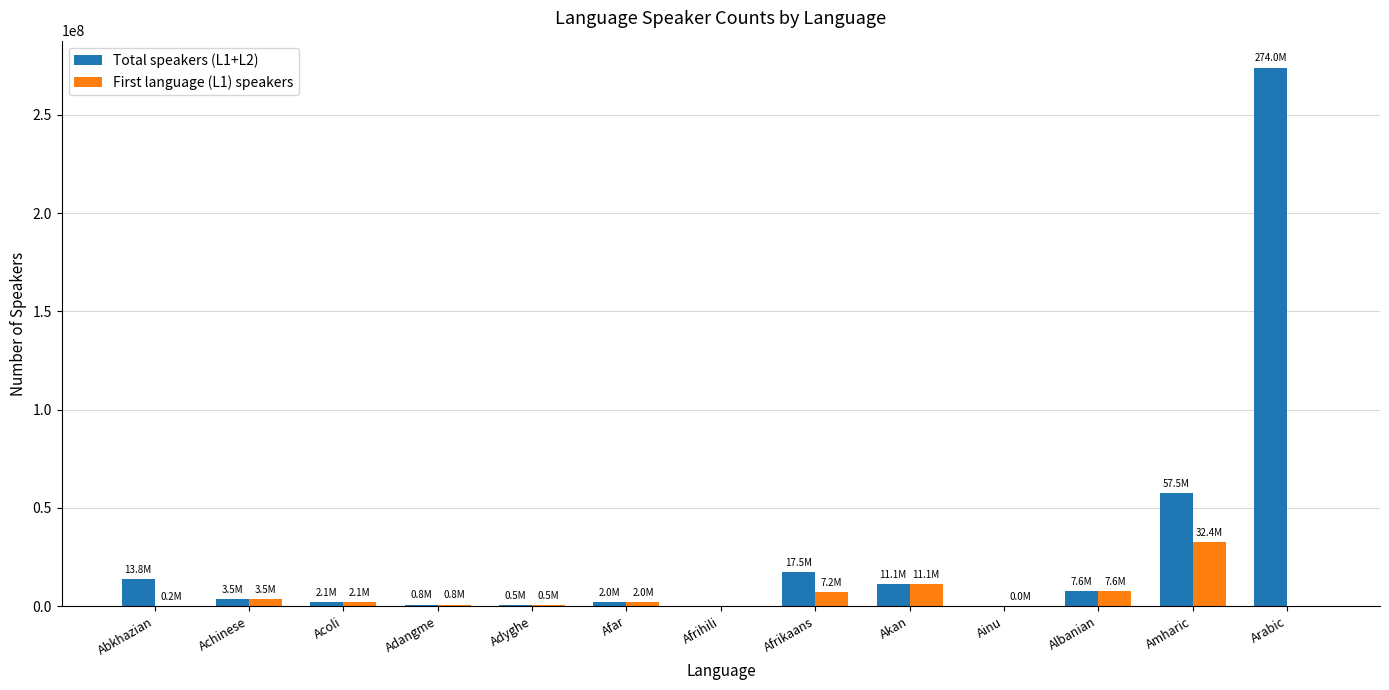

True or false: First language (L1) speakers has a value of 21357102 at Amharic.

False